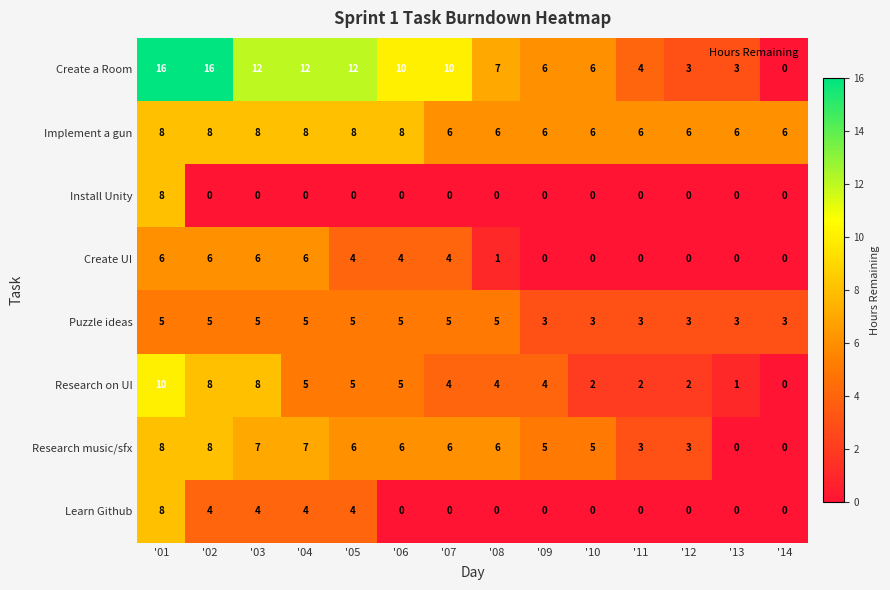

How many positive values does the Learn Github series have?

5